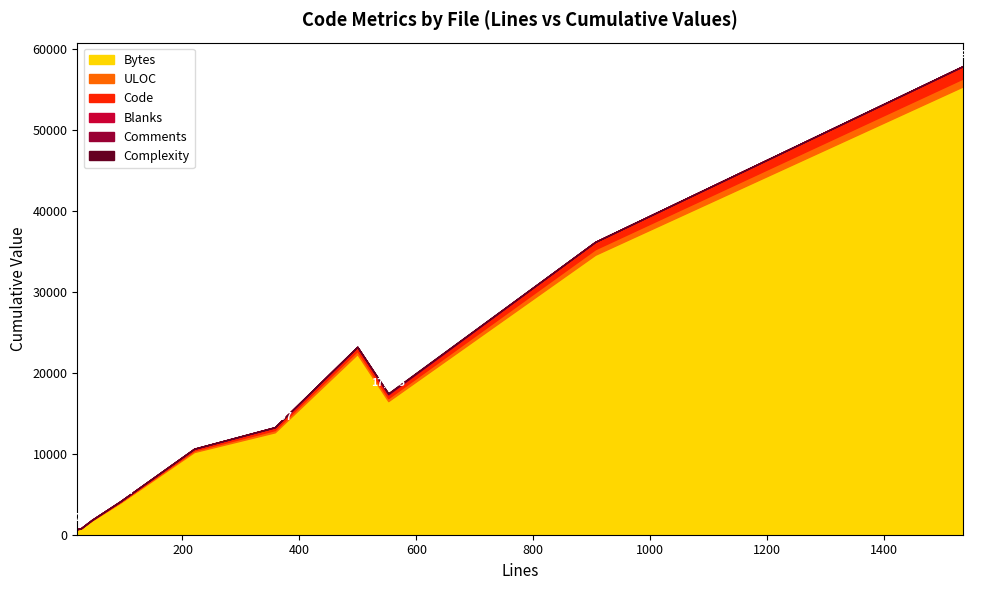

Is it true that Blanks equals 25 at changelog.rst?

False